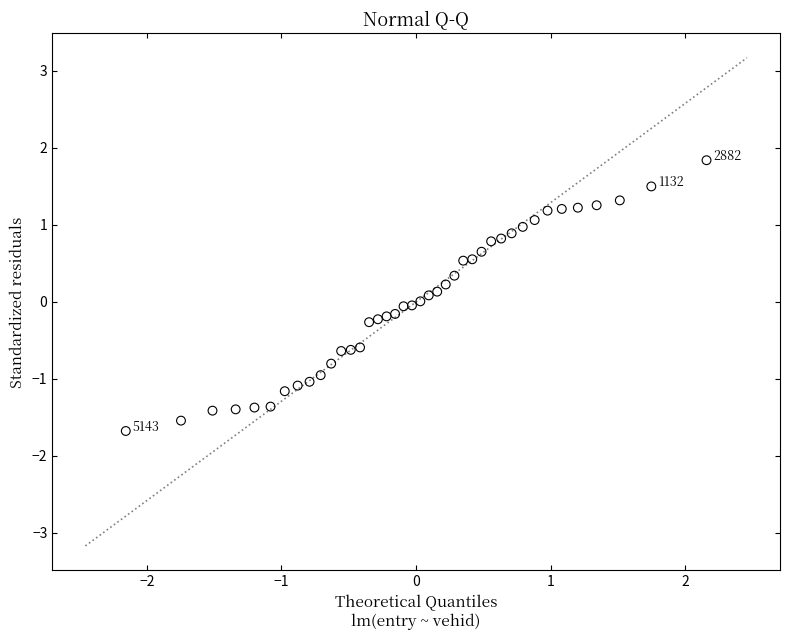

What is the range of X values (max minus min)?

4.3